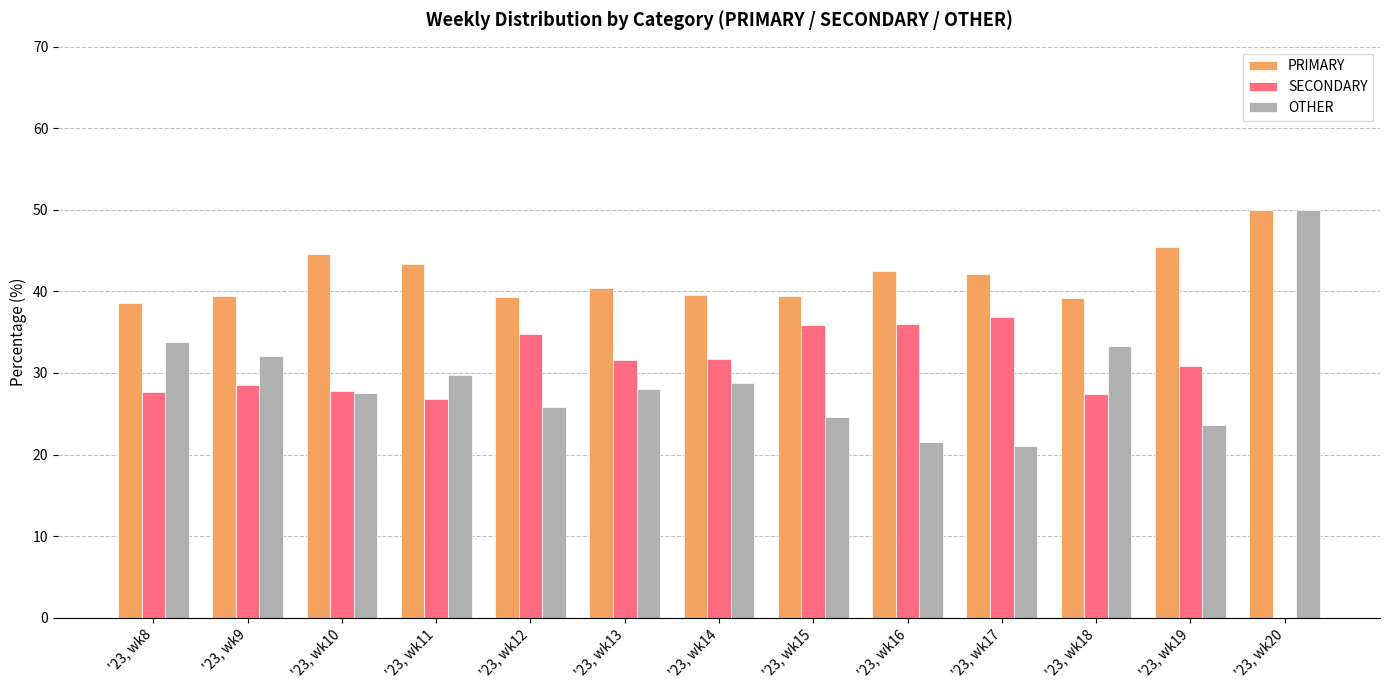

Is the value of SECONDARY at '23, wk14 greater than the value of PRIMARY at '23, wk8?

No